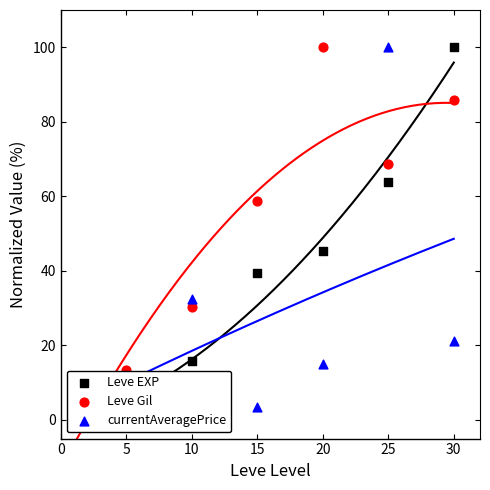

At how many categories does at least one series exceed 24?

5